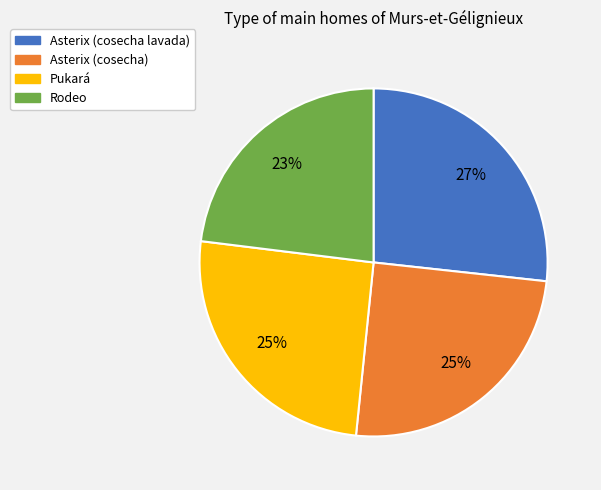

To the nearest percent, what portion does Rodeo represent?

23%